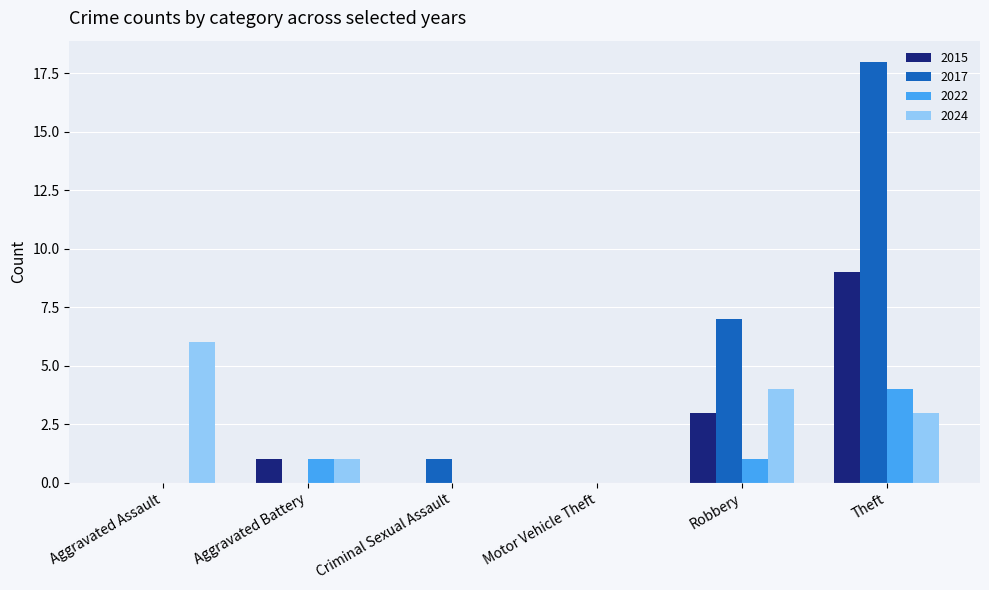

At which category is the sum across all series the highest?

Theft